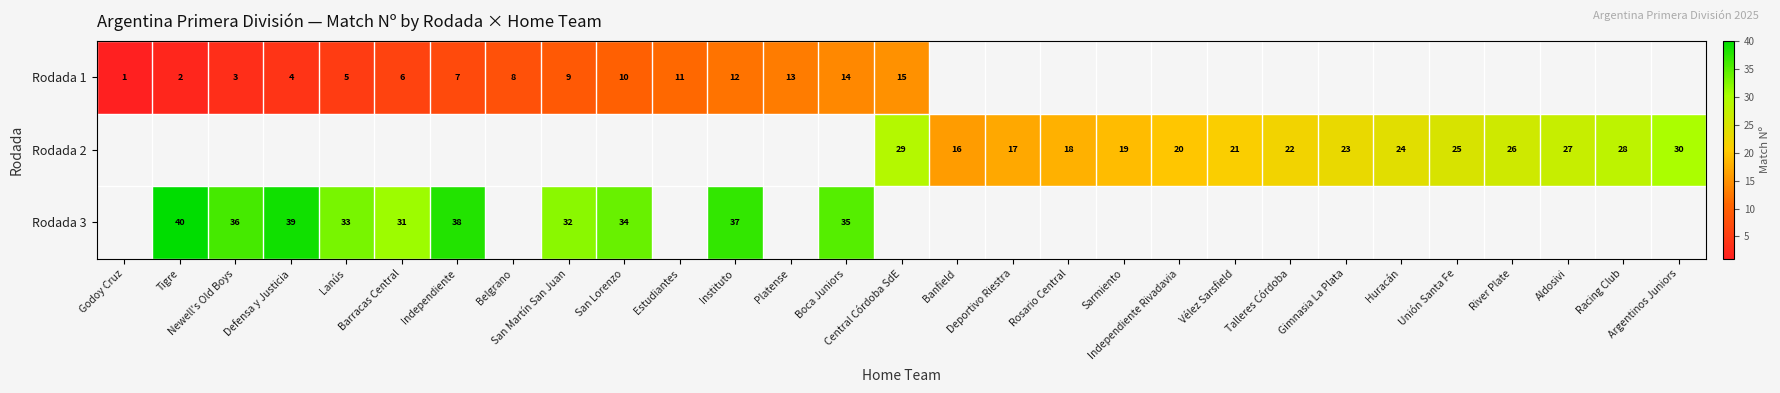

At which label does row_0 reach its peak?

Central Córdoba SdE